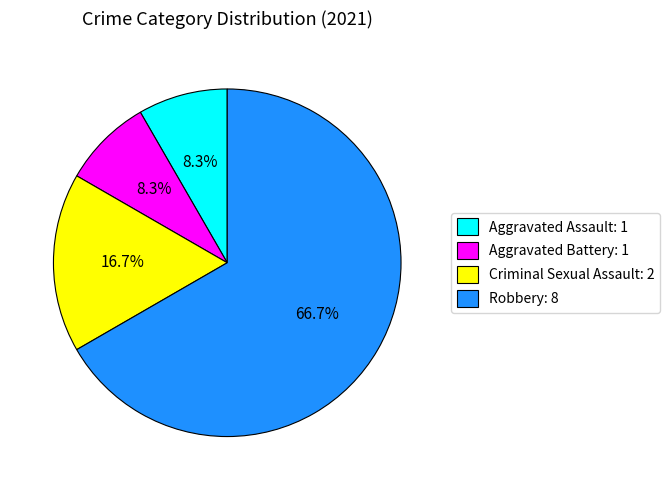

To the nearest percent, what is the average slice percentage?

25%